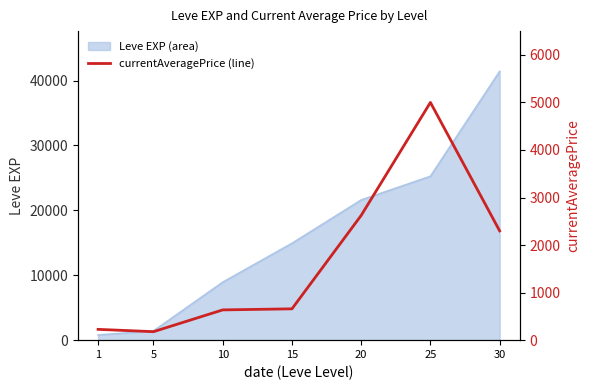

The value of Leve EXP (area) at 25 is 35981. True or false?

False